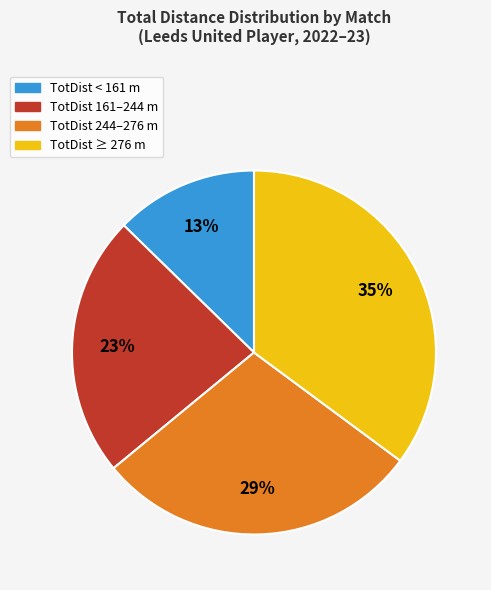

How many segments does this pie chart have?

4